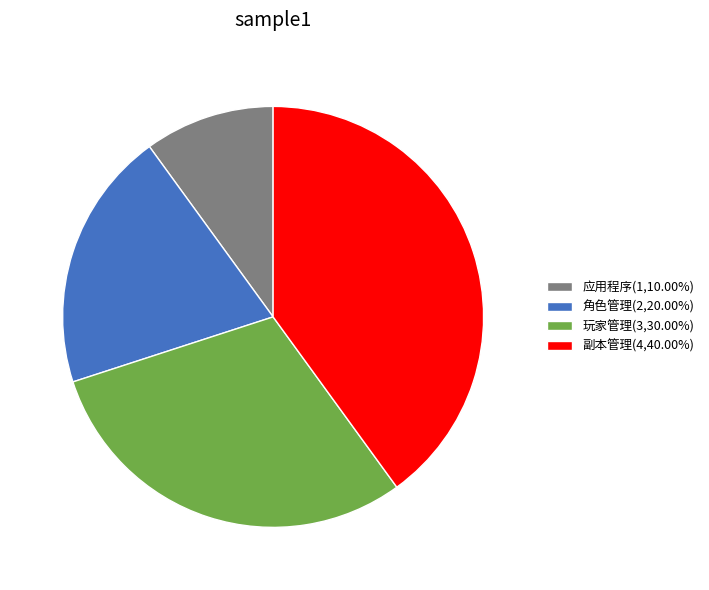

Does 副本管理(4,40.00%) represent more than half of the total?

No